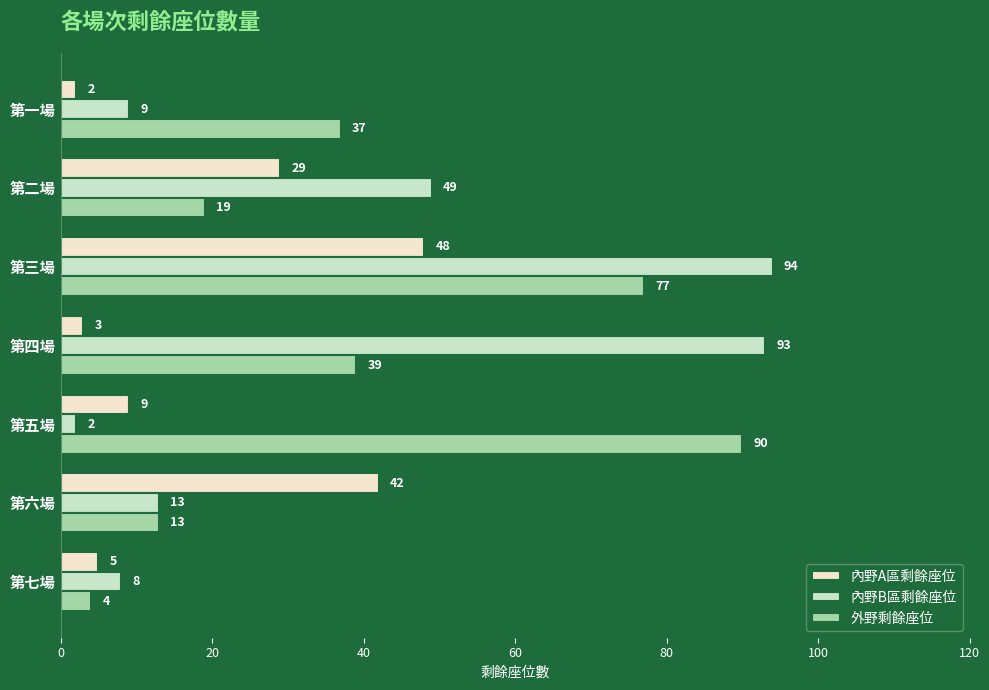

List the labels in order of 內野A區剩餘座位 value, largest first.

第三場, 第六場, 第二場, 第五場, 第七場, 第四場, 第一場